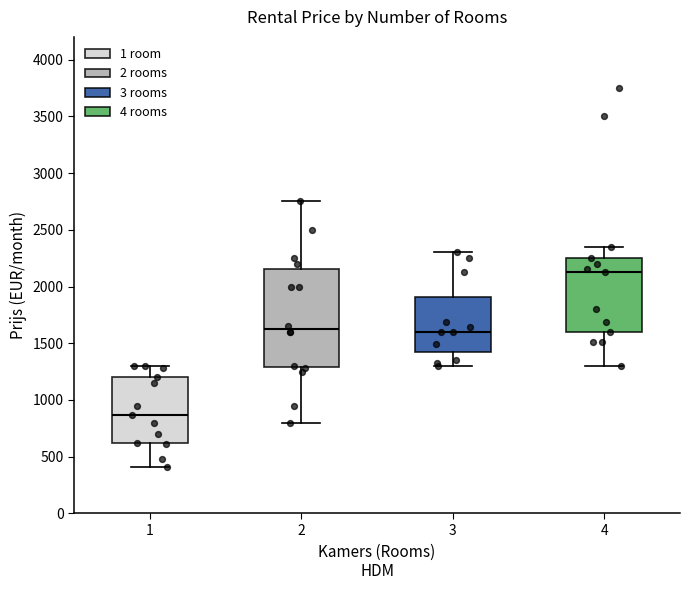

Where does the lower whisker of the box at x = 4 end on the y-axis? The values are not printed on the chart, so give them approximately, as read against the axis.

1300